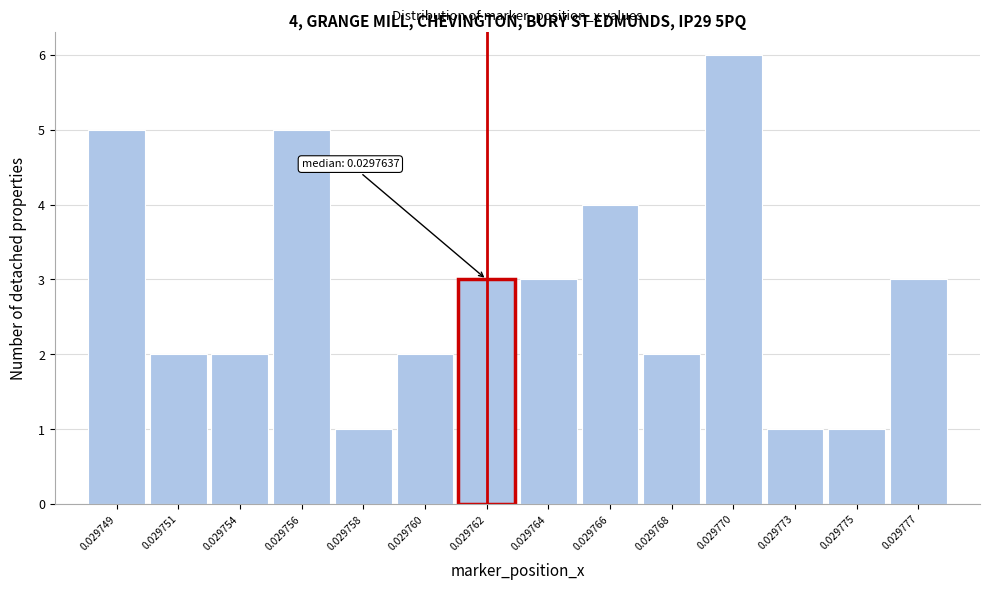

Reading left to right, what are all the values shown in this chart?

0.029749=5	0.029751=2	0.029754=2	0.029756=5	0.029758=1	0.029760=2	0.029762=3	0.029764=3	0.029766=4	0.029768=2	0.029770=6	0.029773=1	0.029775=1	0.029777=3